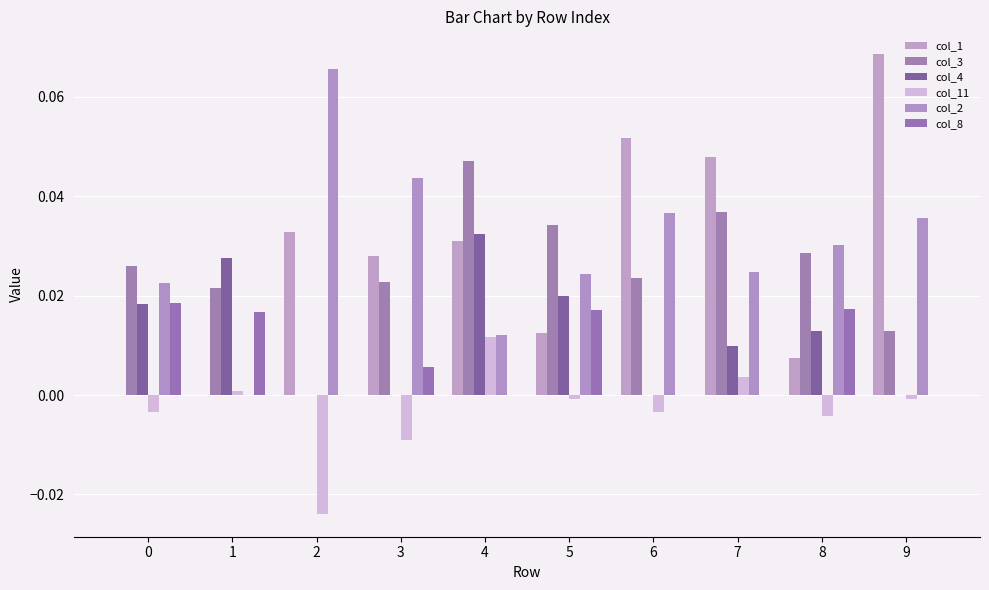

What is the total value across all series at 6?

0.1